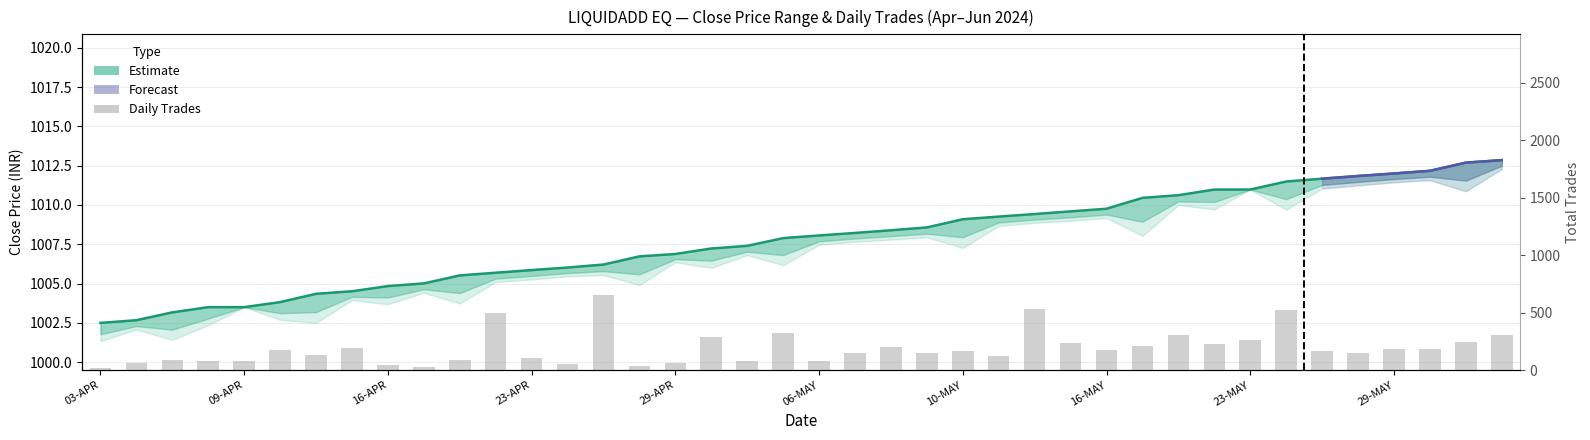

What is the highest value of the CLOSE series?

1012.9